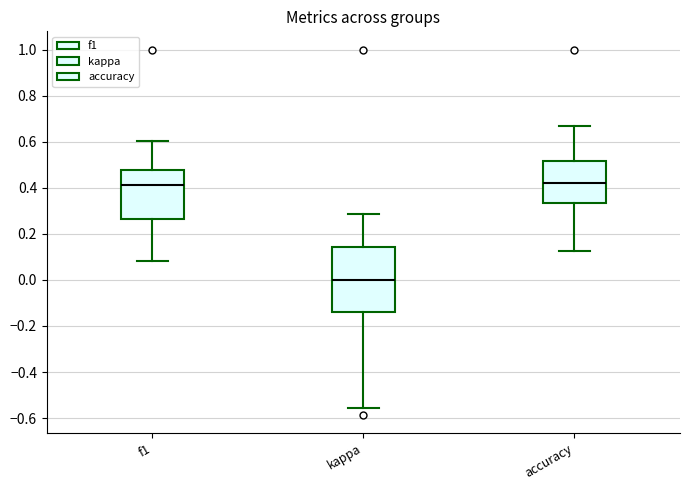

Comparing the boxes themselves (not the whiskers), which one is the tallest?

kappa